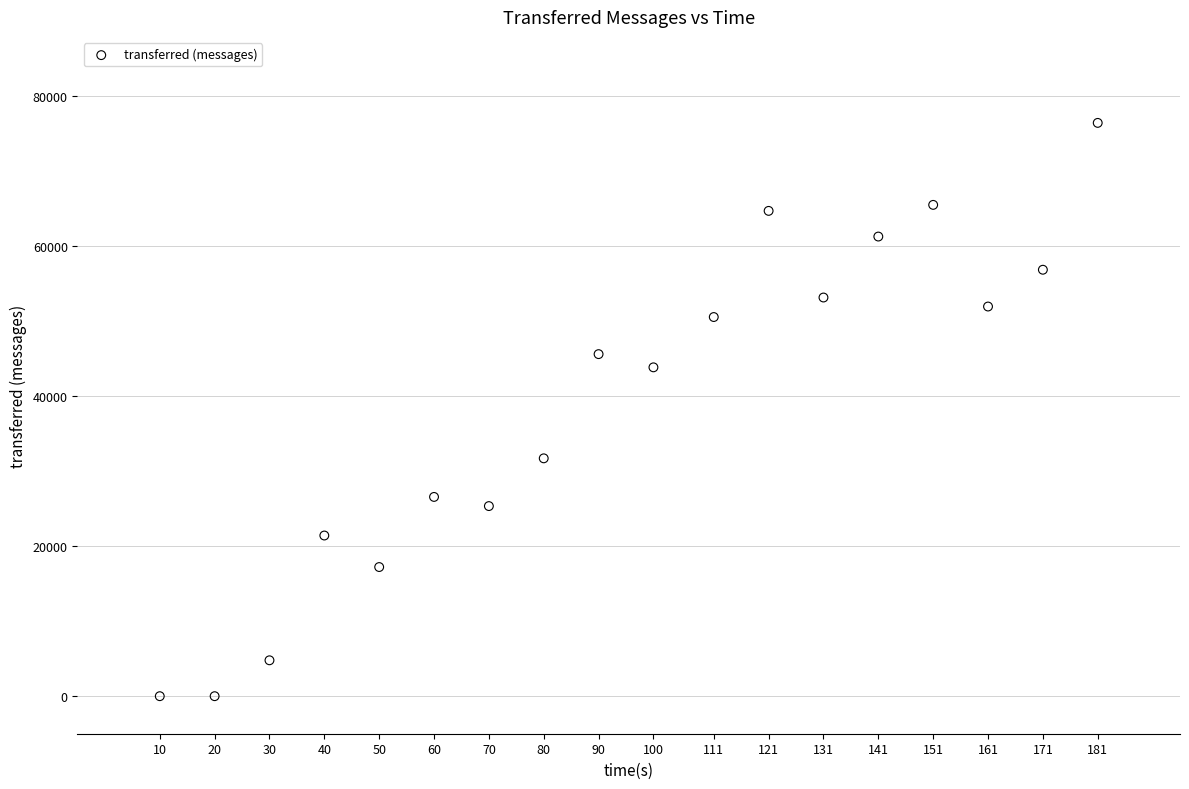

What is the range of Y values (max minus min)?

76360